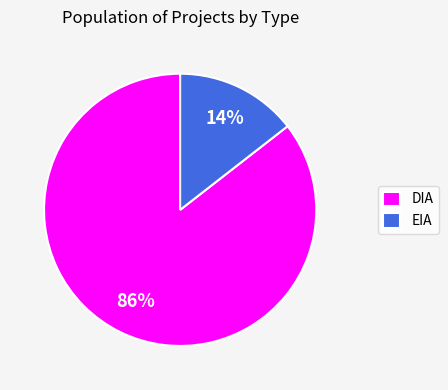

To the nearest percent, what is the combined percentage of EIA and DIA?

100%